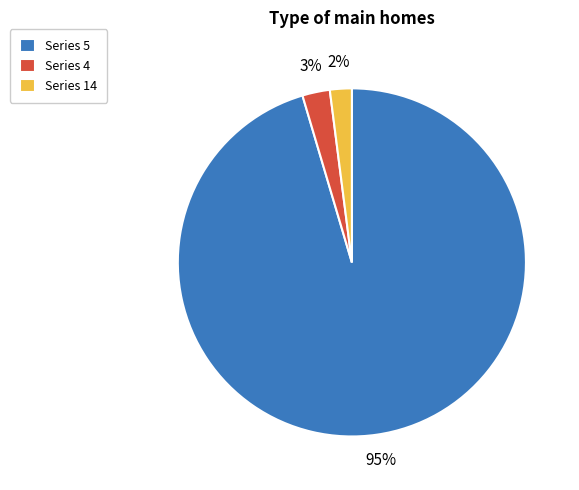

To the nearest percent, what portion does Series 14 represent?

2%